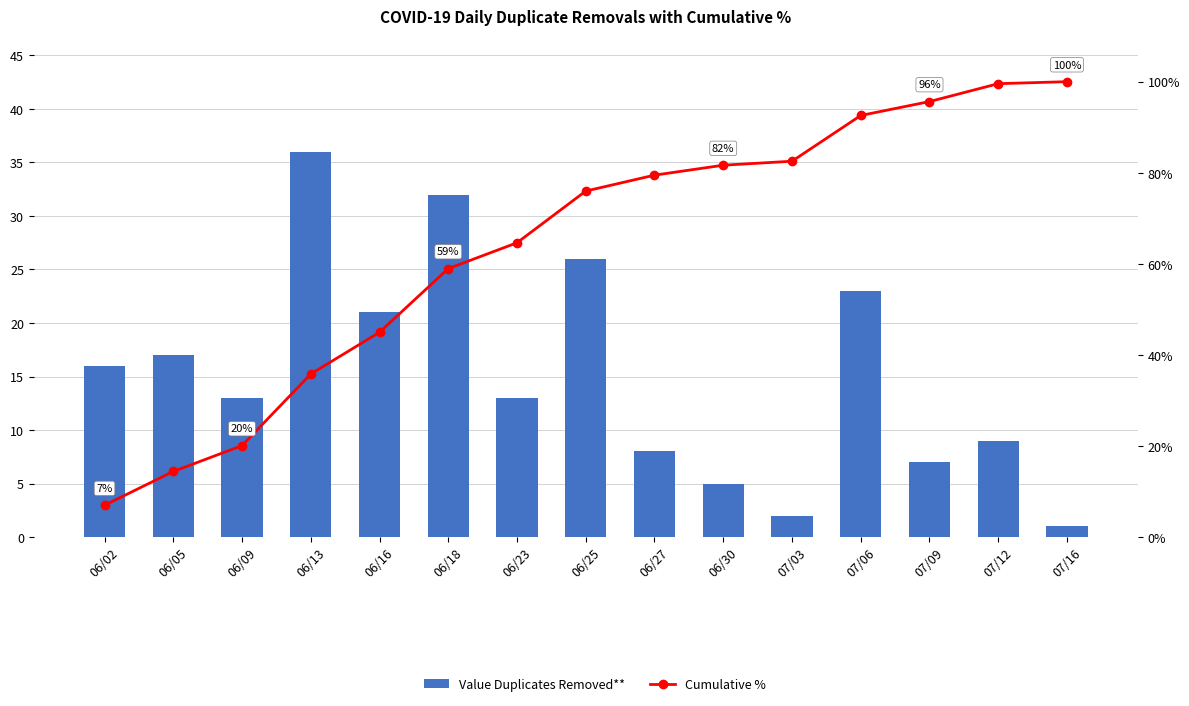

How many data points in Cumulative % are less than 75?

7